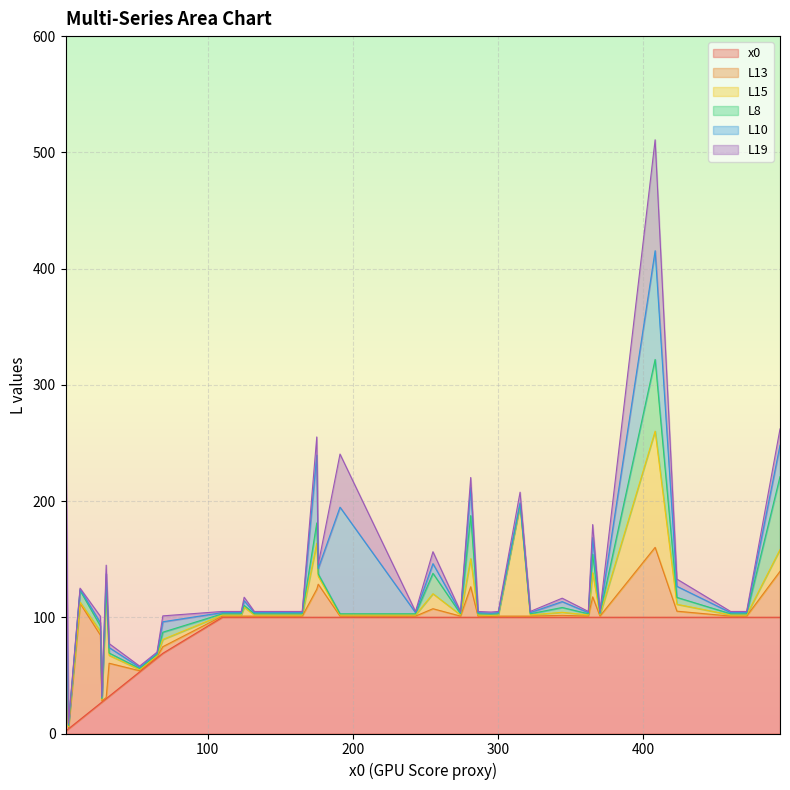

How many categories are shown in the chart?

40